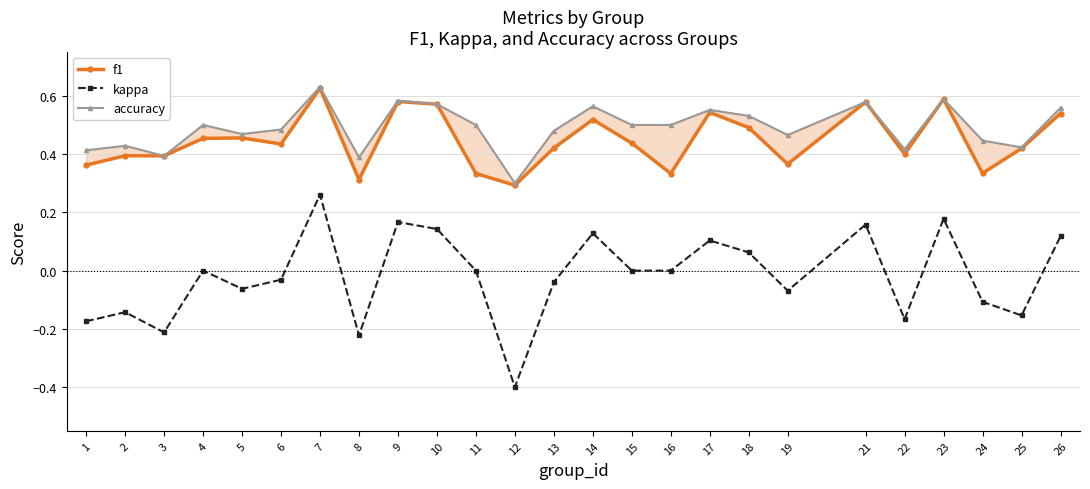

True or false: accuracy and f1 cross at least once.

False